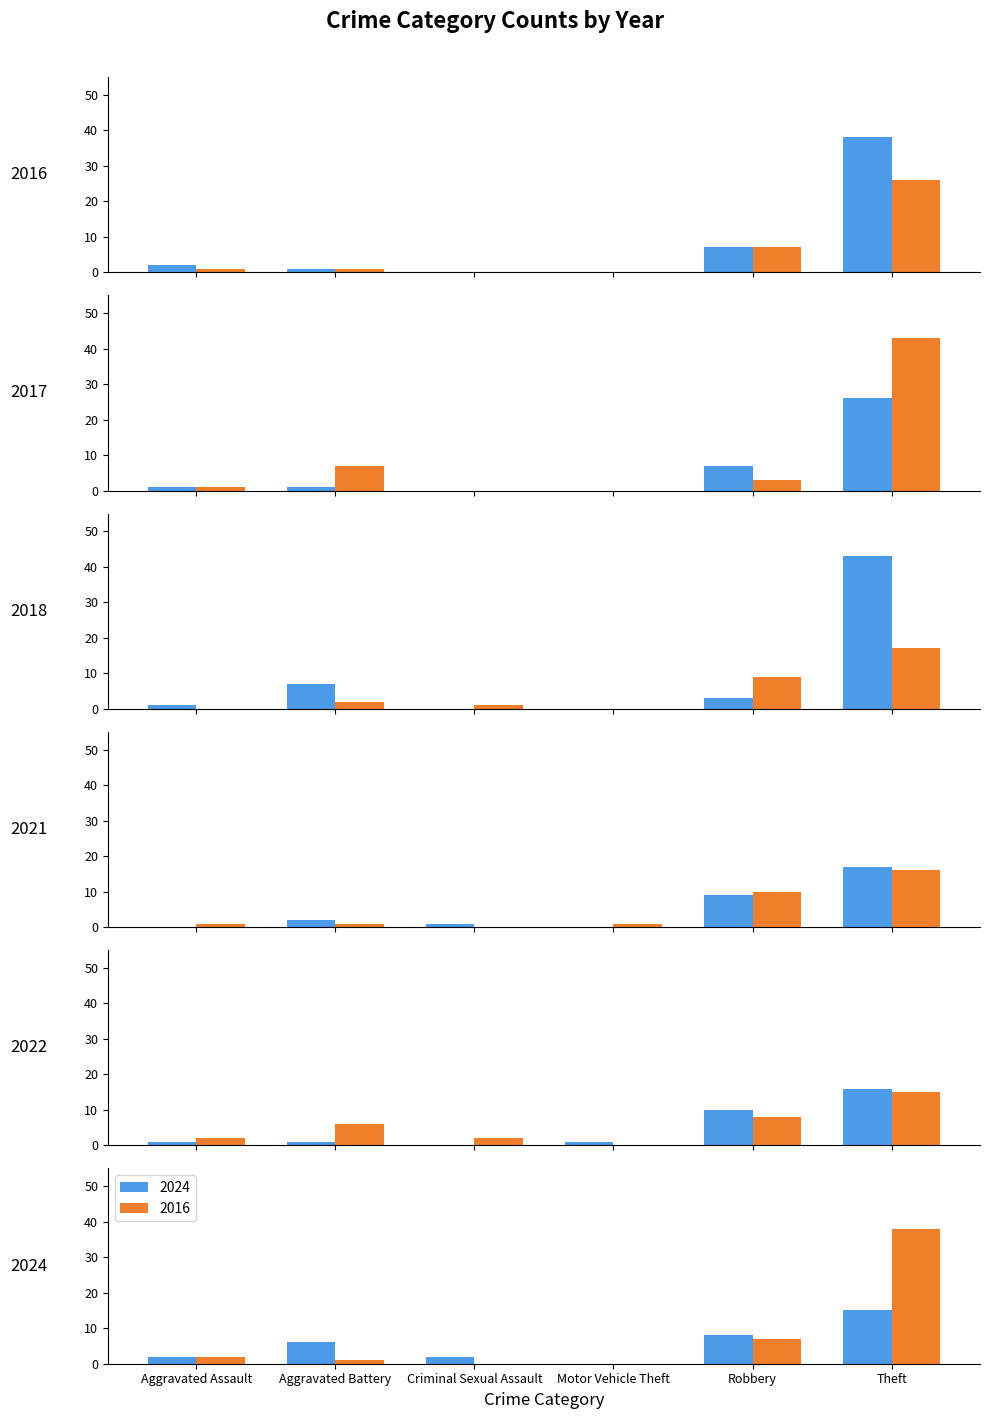

What is the spread (max minus min) of values at Aggravated Assault?

2